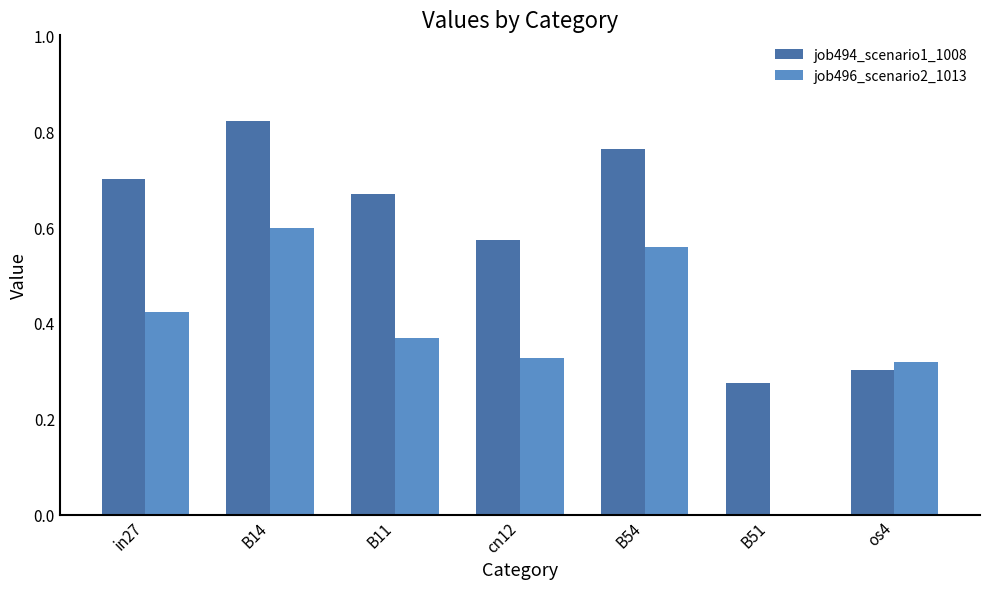

Is the value of job496_scenario2_1013 at B11 greater than the value of job494_scenario1_1008 at B54?

No